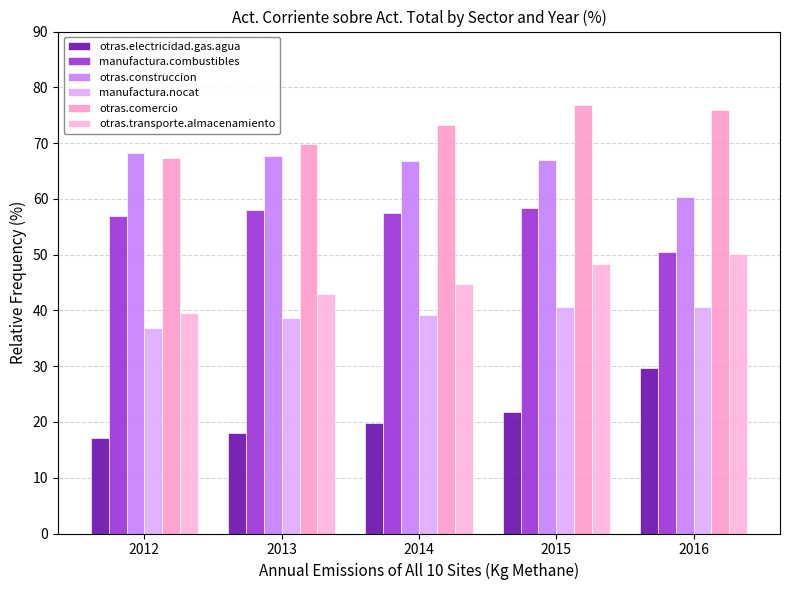

Where is manufactura.combustibles nearest to the value 54?

2012